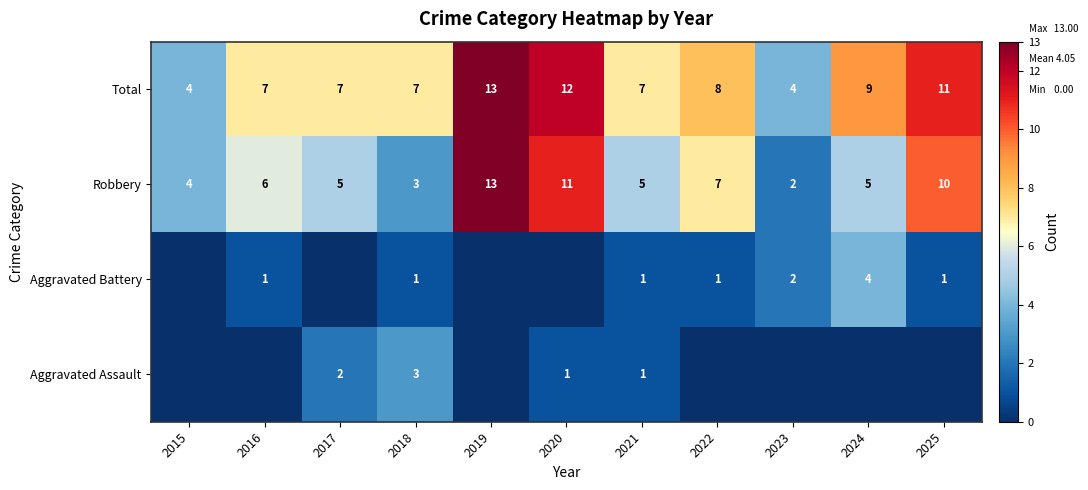

At which label does Robbery reach its minimum?

2023